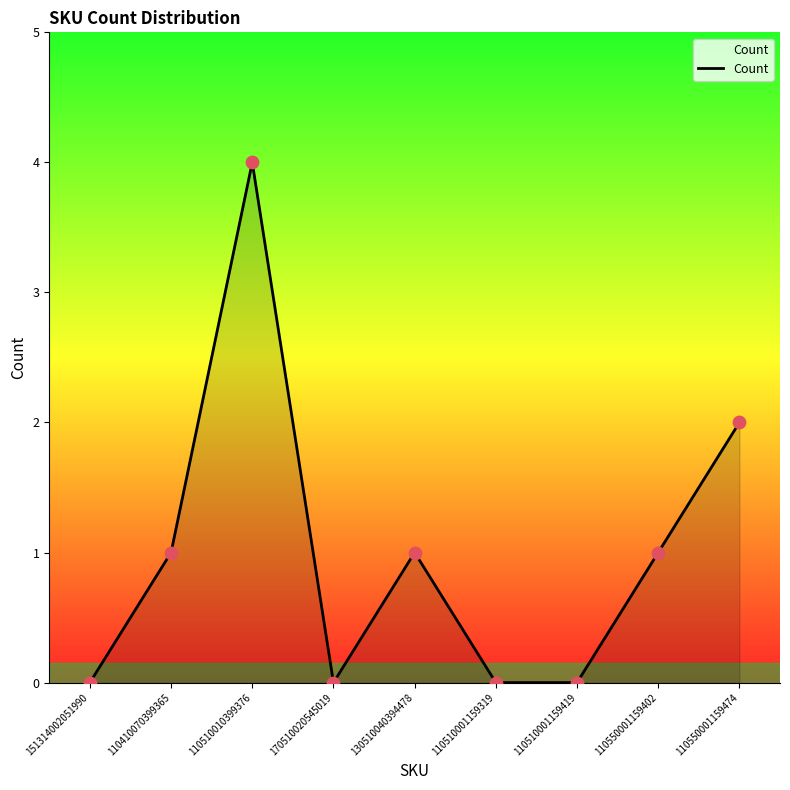

What is the change in value from 110410070399365 to 110510001159319?

-1